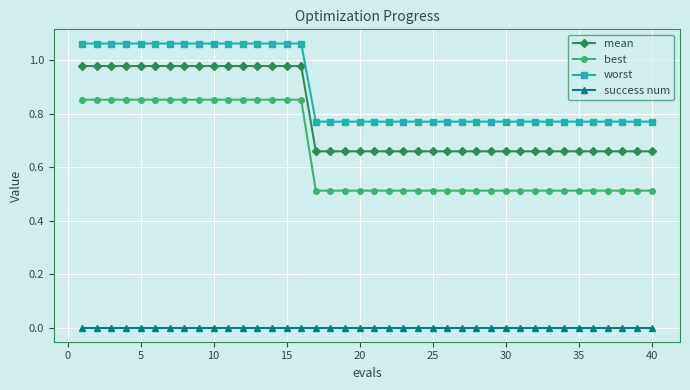

Which series has the widest spread of values?

best